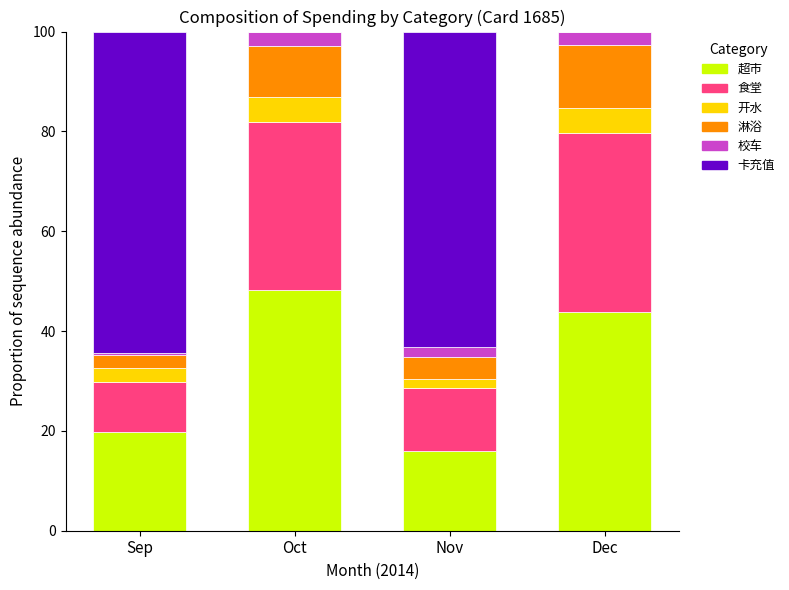

The 超市 series shows 16.0 at Nov. True or false?

True